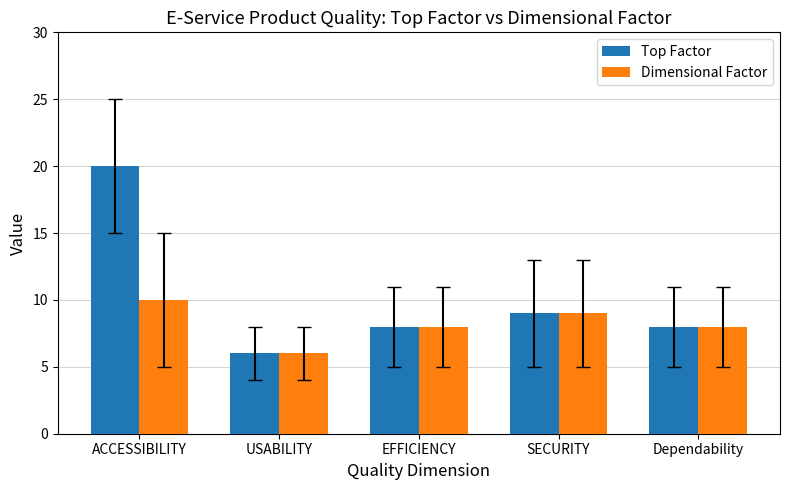

What is the total value across all series at EFFICIENCY?

16